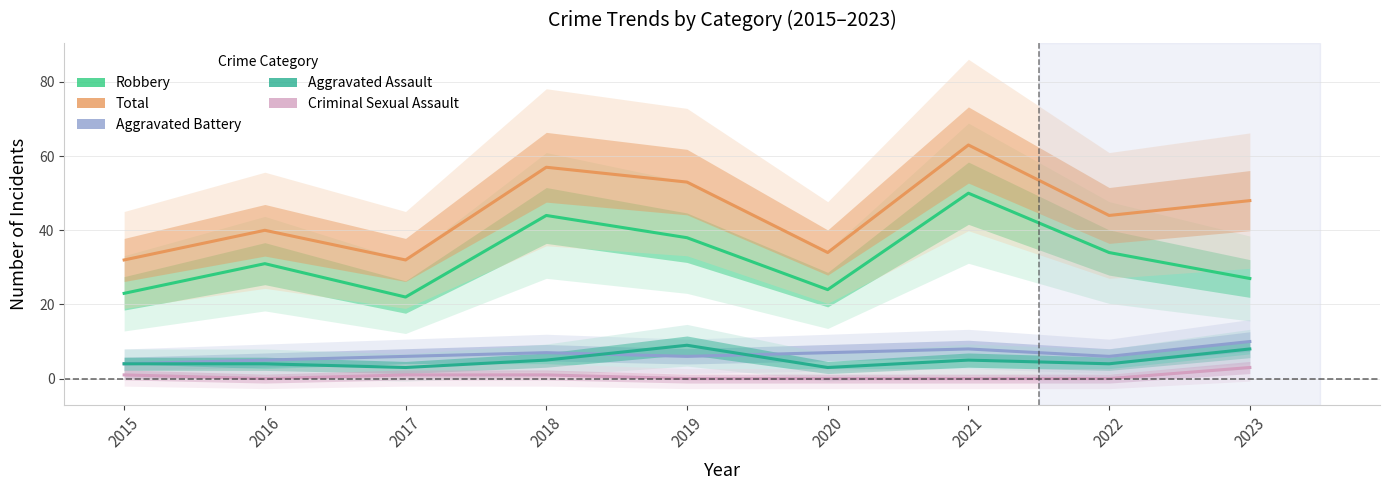

List the labels in order of Aggravated Assault value, largest first.

2019, 2023, 2018, 2021, 2015, 2016, 2022, 2017, 2020